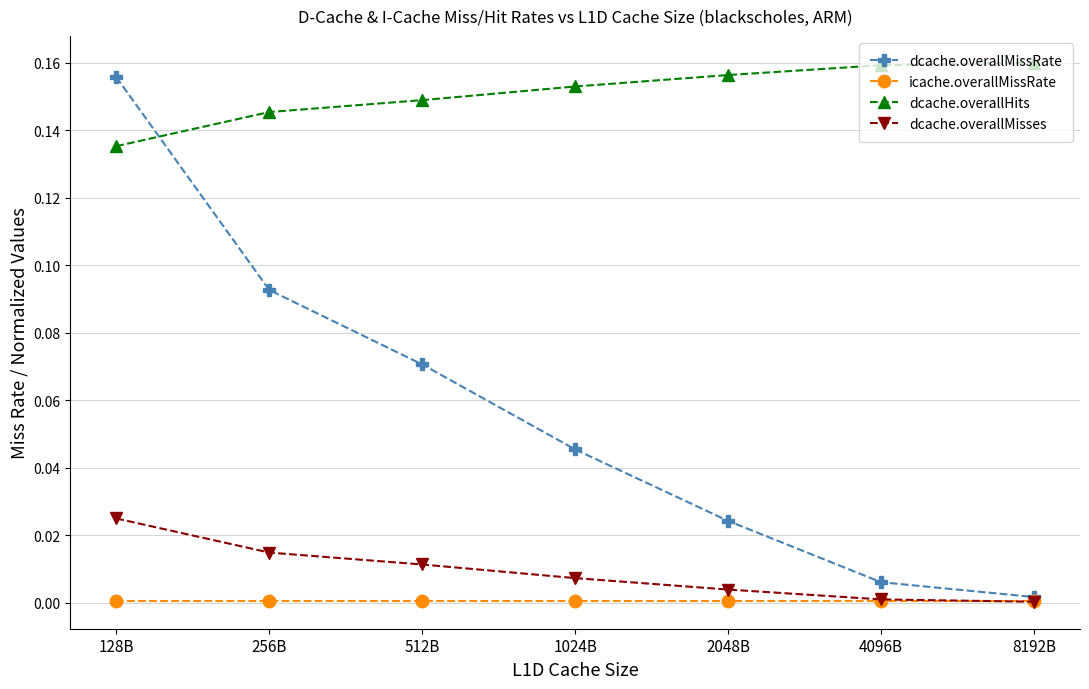

How many data points does each series have?

7